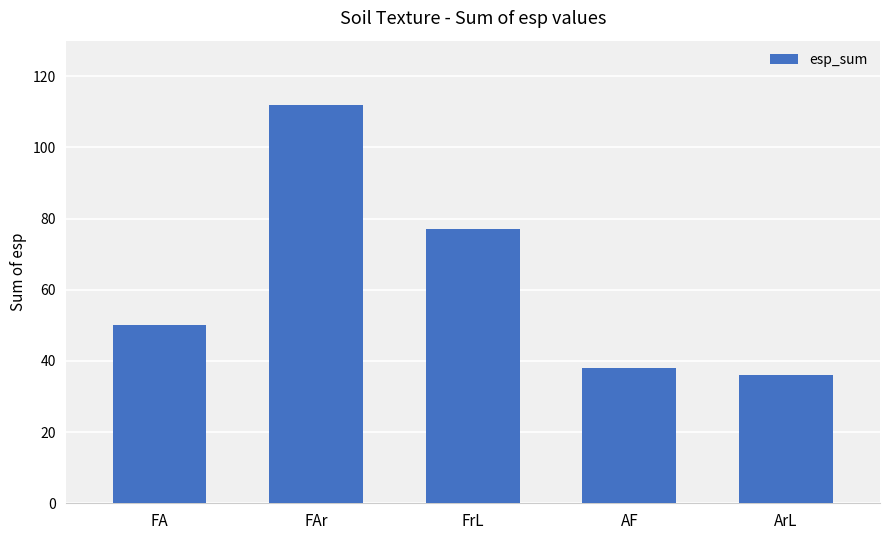

List the labels in order of value, smallest first.

ArL, AF, FA, FrL, FAr